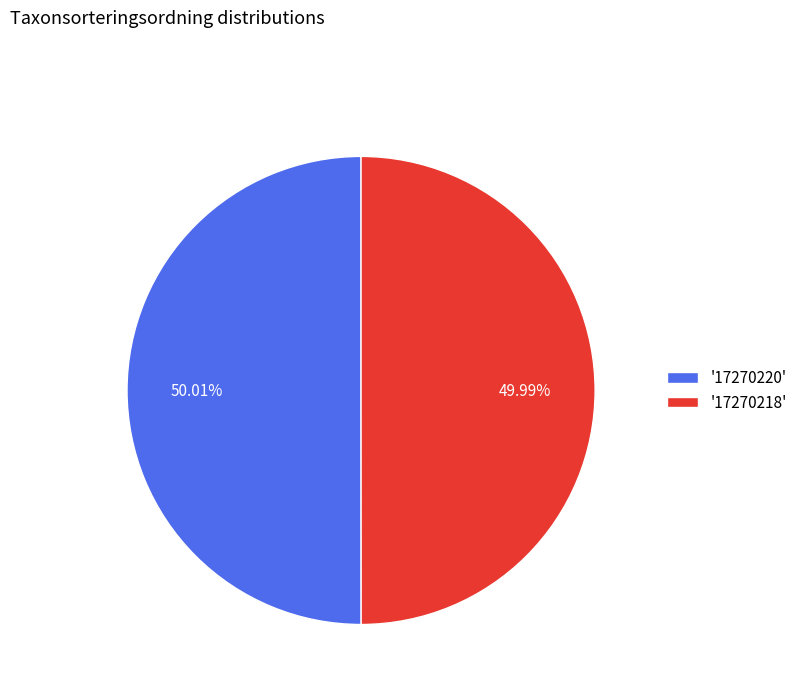

Combined, do '17270218' and '17270220' account for over 50%?

Yes